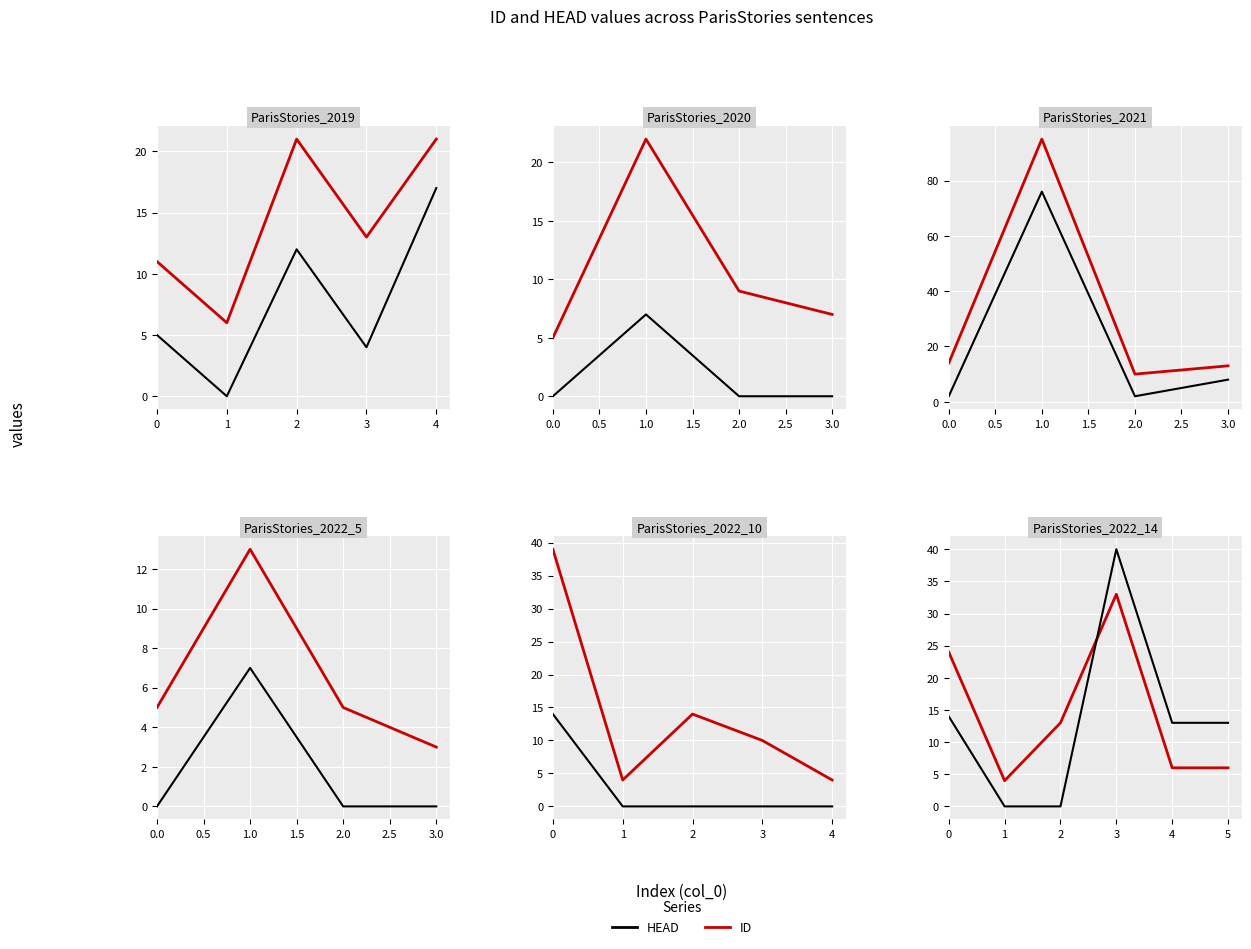

At which label does ID reach its peak?

3